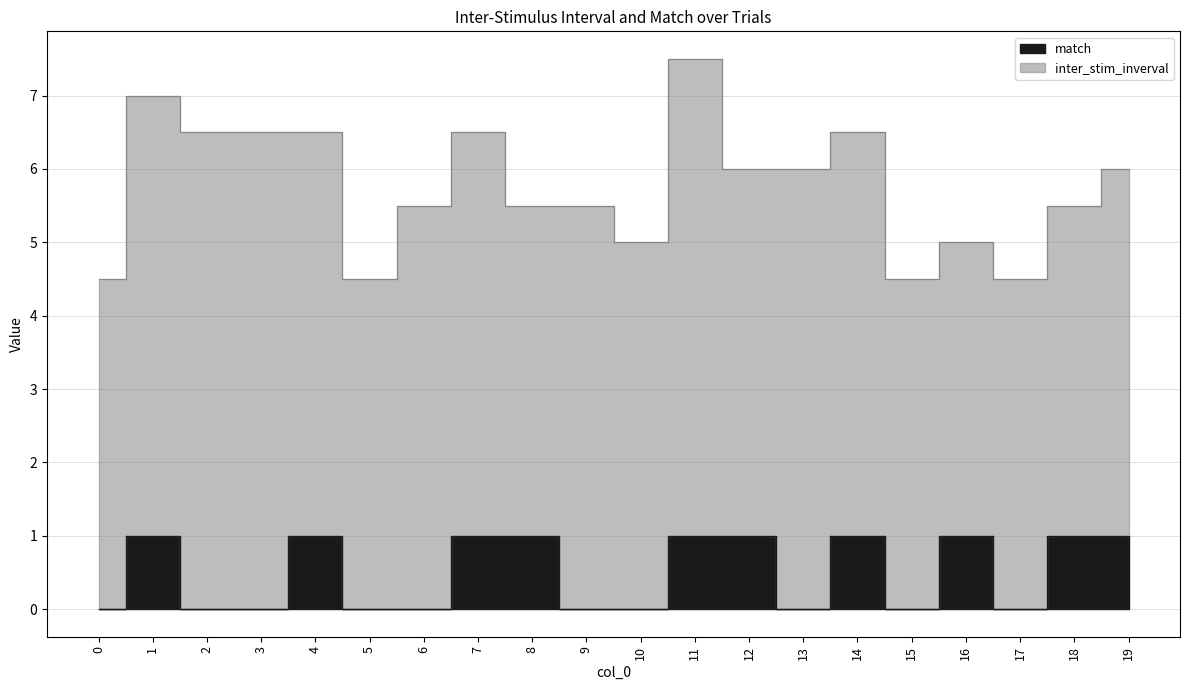

Rank the categories by value from highest to lowest.

1, 4, 7, 8, 11, 12, 14, 16, 18, 19, 0, 2, 3, 5, 6, 9, 10, 13, 15, 17